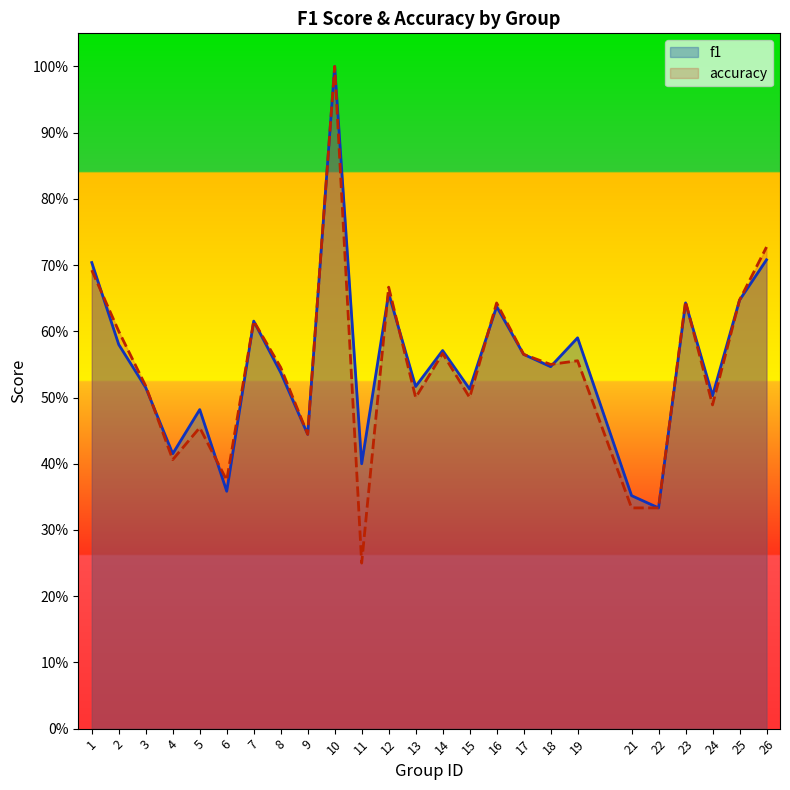

What is the sum of the f1 values at 24 and 15?

1.0